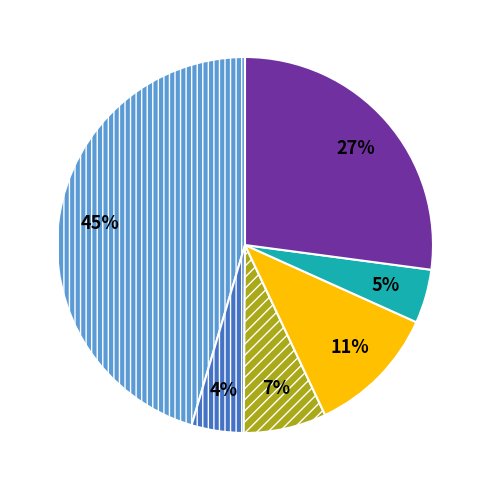

How many slices are in this pie chart?

6